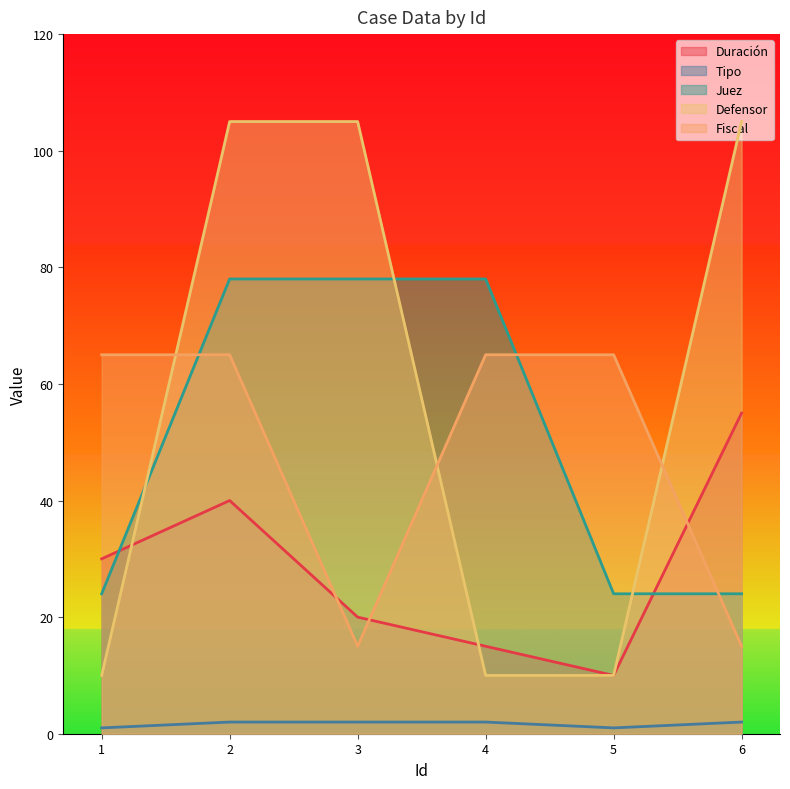

How many lines are shown in the chart?

5